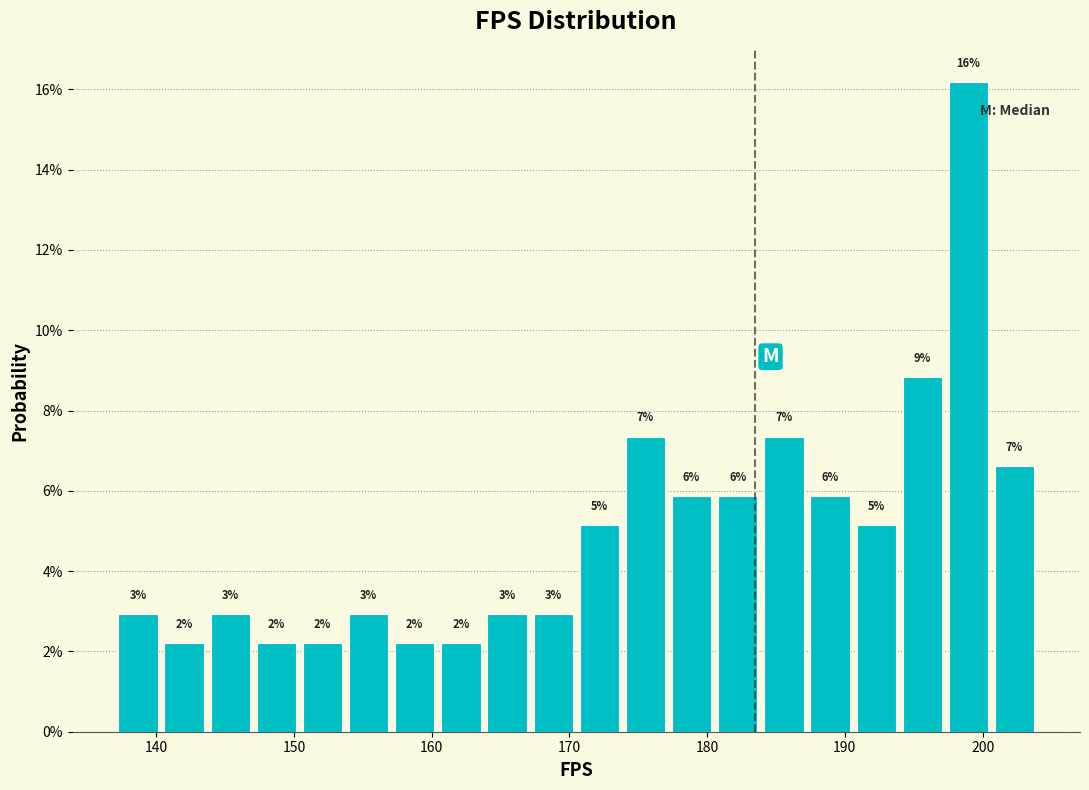

Read against the x-axis, roughly where is the centre of the tallest bar?

199